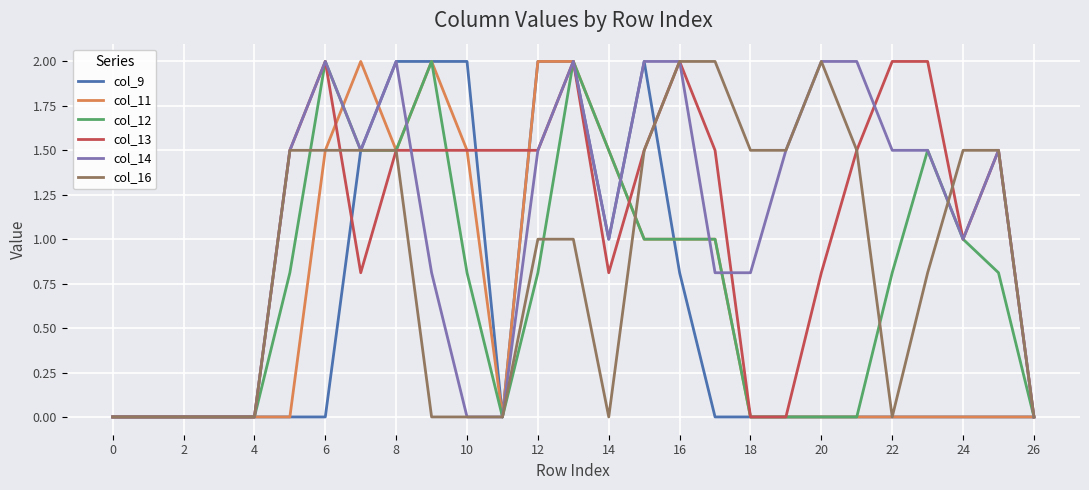

What is the maximum value for col_13?

2.0